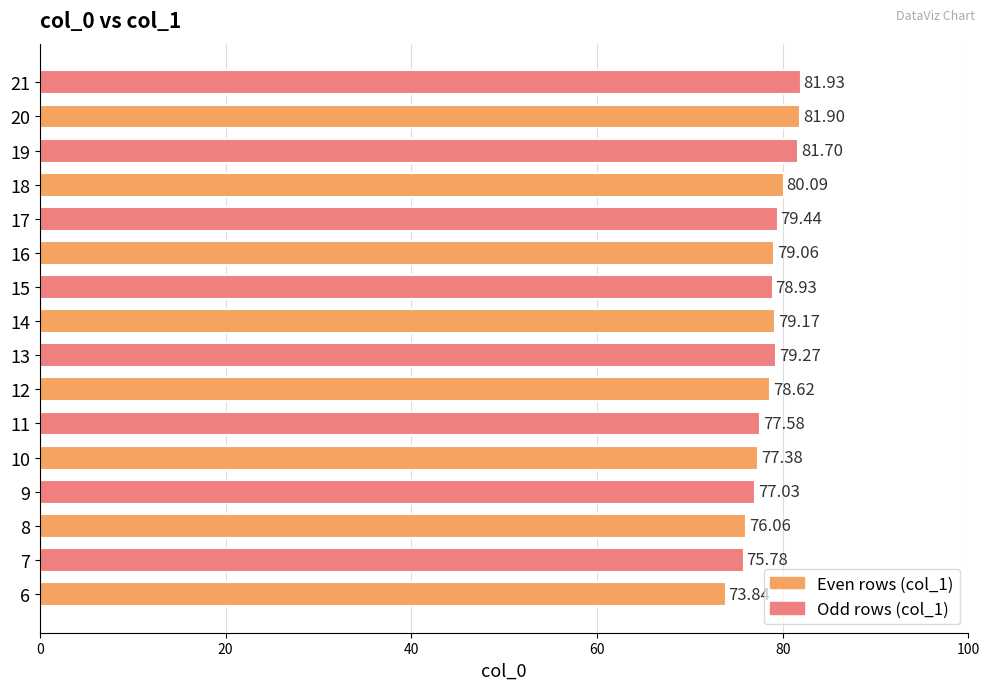

How many distinct data groups are displayed?

1